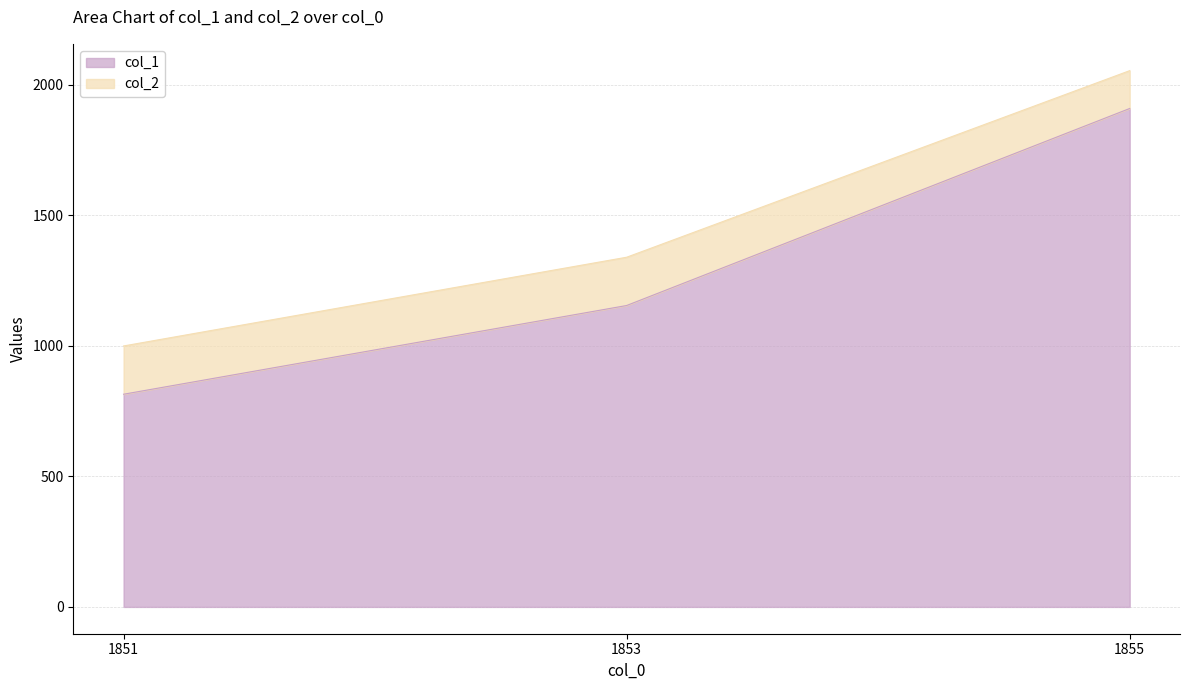

What is the smallest value displayed?

815